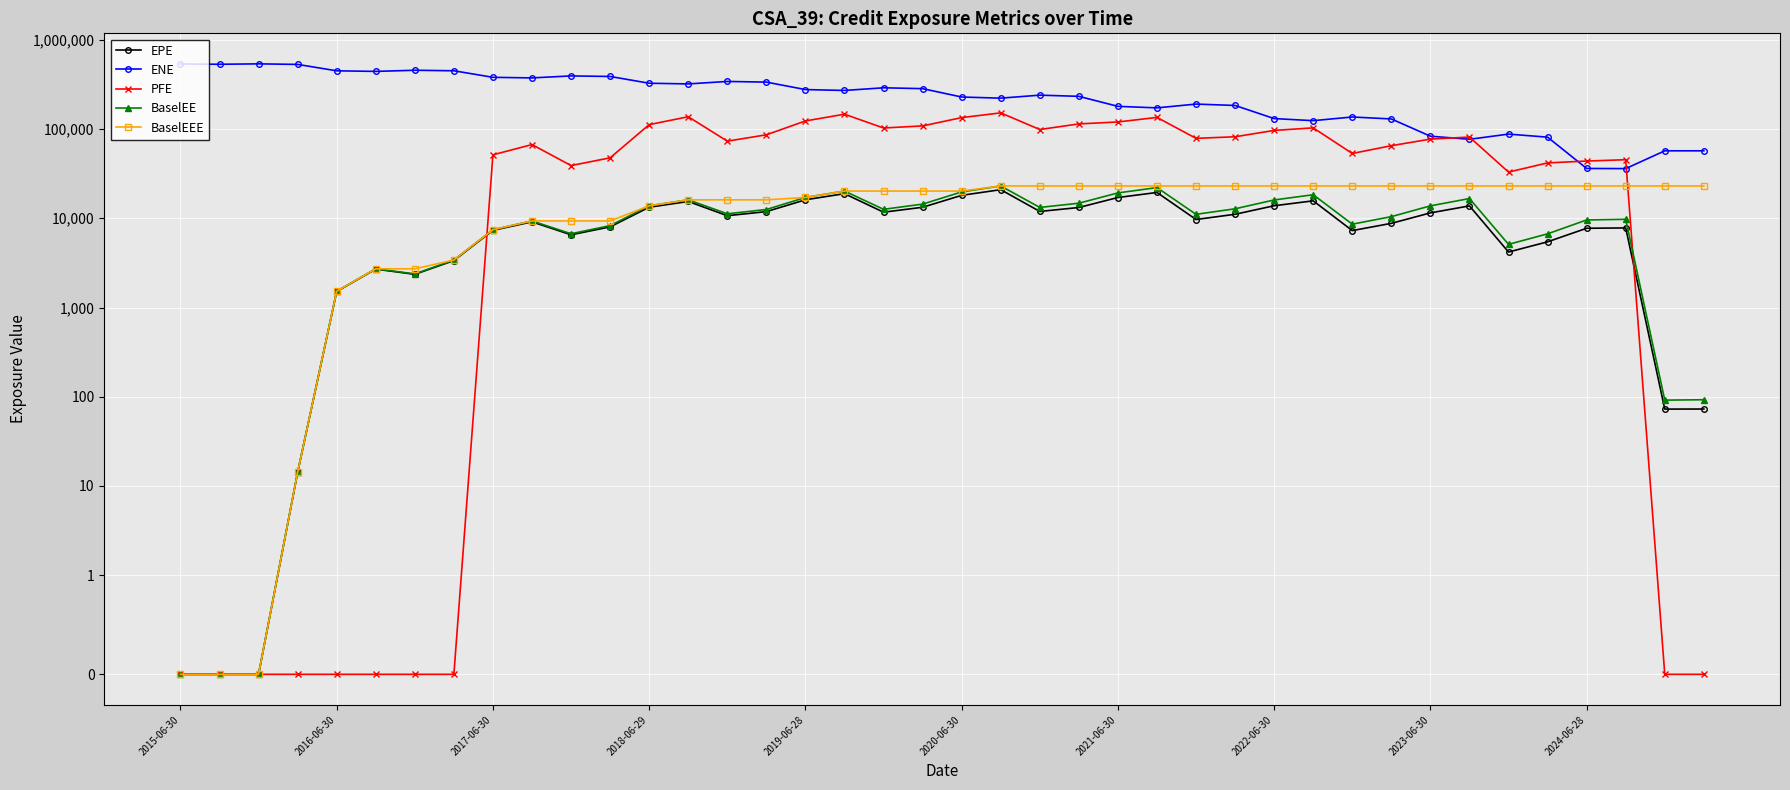

At which label does PFE reach its minimum?

2015-06-30